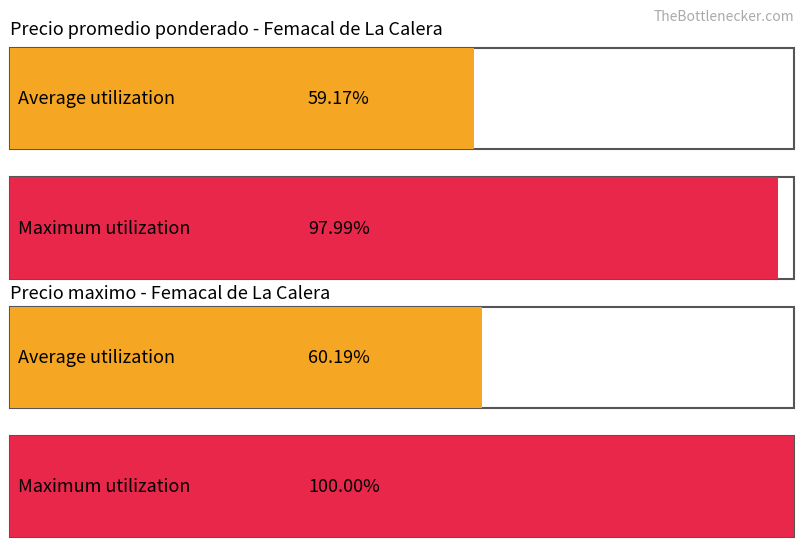

Which series has the widest spread of values?

Precio maximo